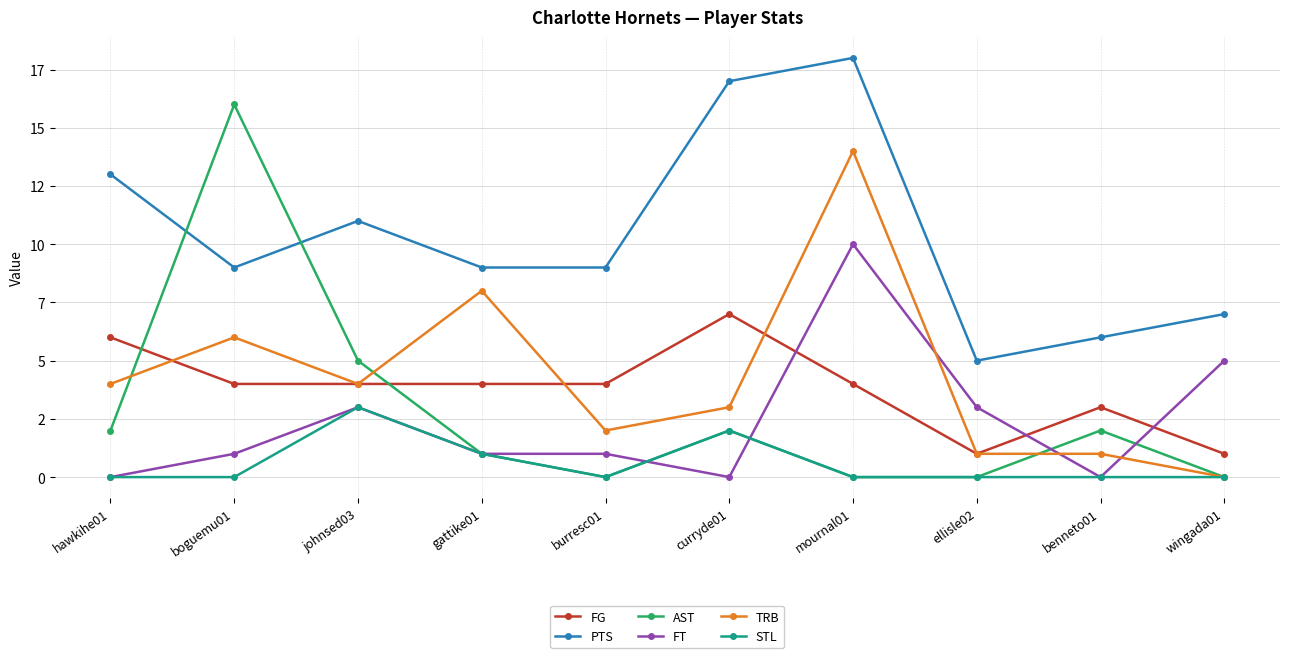

Reading left to right, extract all data points from this chart.

FG: hawkihe01=6	boguemu01=4	johnsed03=4	gattike01=4	burresc01=4	curryde01=7	mournal01=4	ellisle02=1	benneto01=3	wingada01=1
PTS: hawkihe01=13	boguemu01=9	johnsed03=11	gattike01=9	burresc01=9	curryde01=17	mournal01=18	ellisle02=5	benneto01=6	wingada01=7
AST: hawkihe01=2	boguemu01=16	johnsed03=5	gattike01=1	burresc01=0	curryde01=2	mournal01=0	ellisle02=0	benneto01=2	wingada01=0
FT: hawkihe01=0	boguemu01=1	johnsed03=3	gattike01=1	burresc01=1	curryde01=0	mournal01=10	ellisle02=3	benneto01=0	wingada01=5
TRB: hawkihe01=4	boguemu01=6	johnsed03=4	gattike01=8	burresc01=2	curryde01=3	mournal01=14	ellisle02=1	benneto01=1	wingada01=0
STL: hawkihe01=0	boguemu01=0	johnsed03=3	gattike01=1	burresc01=0	curryde01=2	mournal01=0	ellisle02=0	benneto01=0	wingada01=0